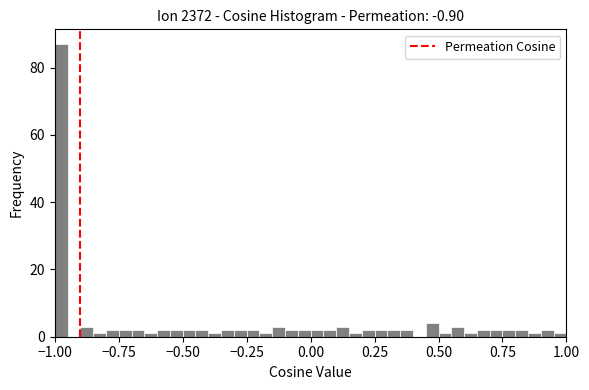

Around what value on the x-axis is the tallest bar? Give the approximate position of its centre, as read against the axis.

-0.95